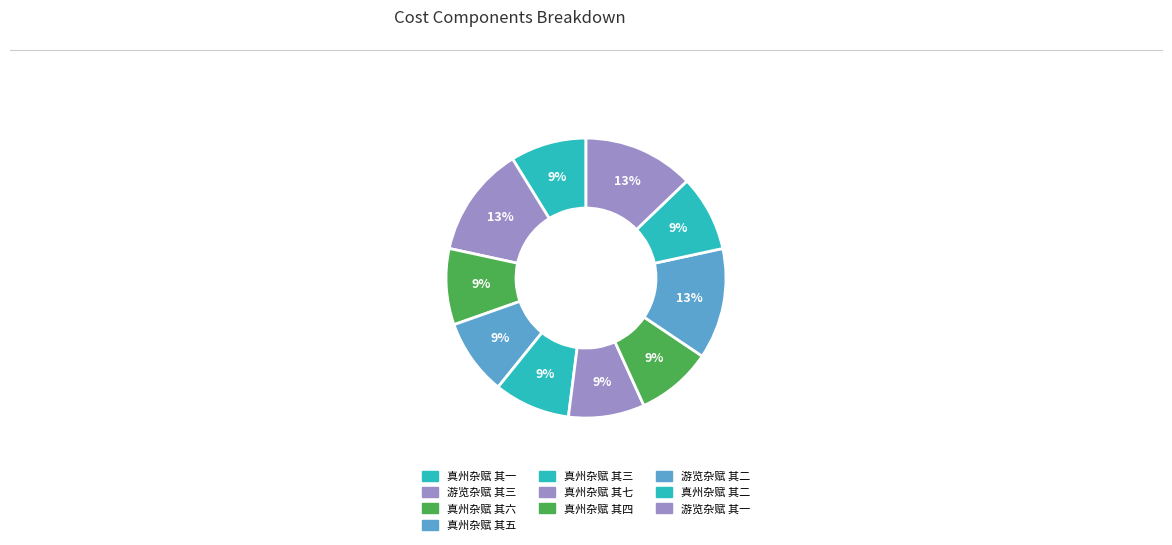

How many segments does this pie chart have?

10